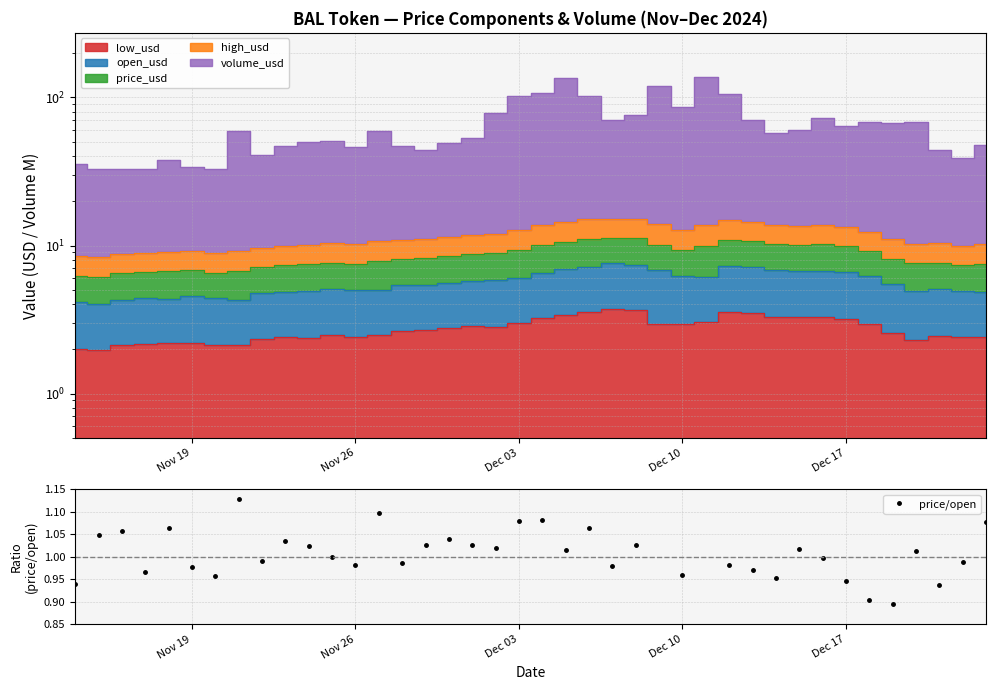

The chart shows a value of 0.4 at 32. True or false?

False